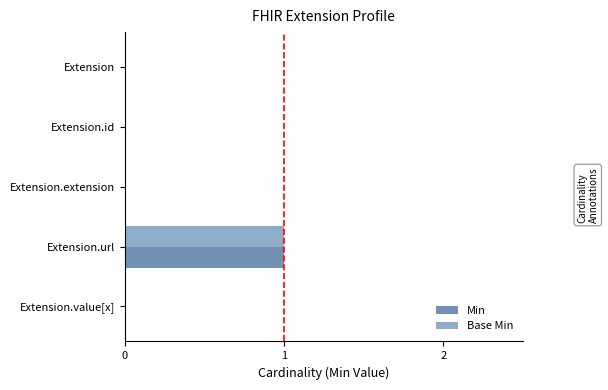

At which label does Min reach its peak?

Extension.url